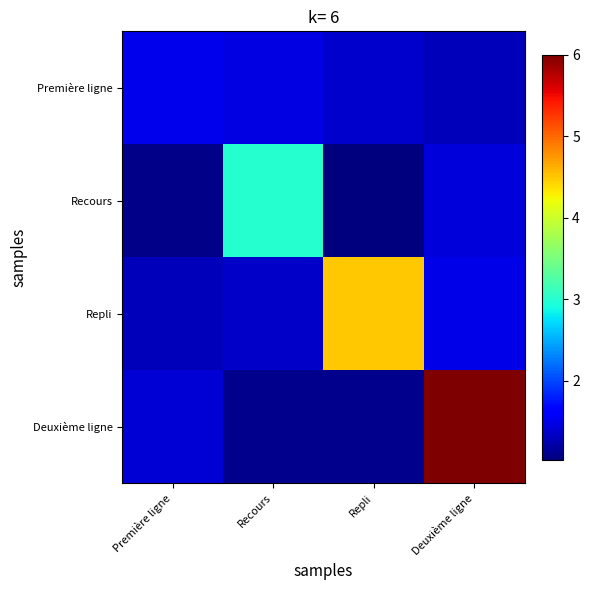

Which label corresponds to the smallest value in the chart?

Repli